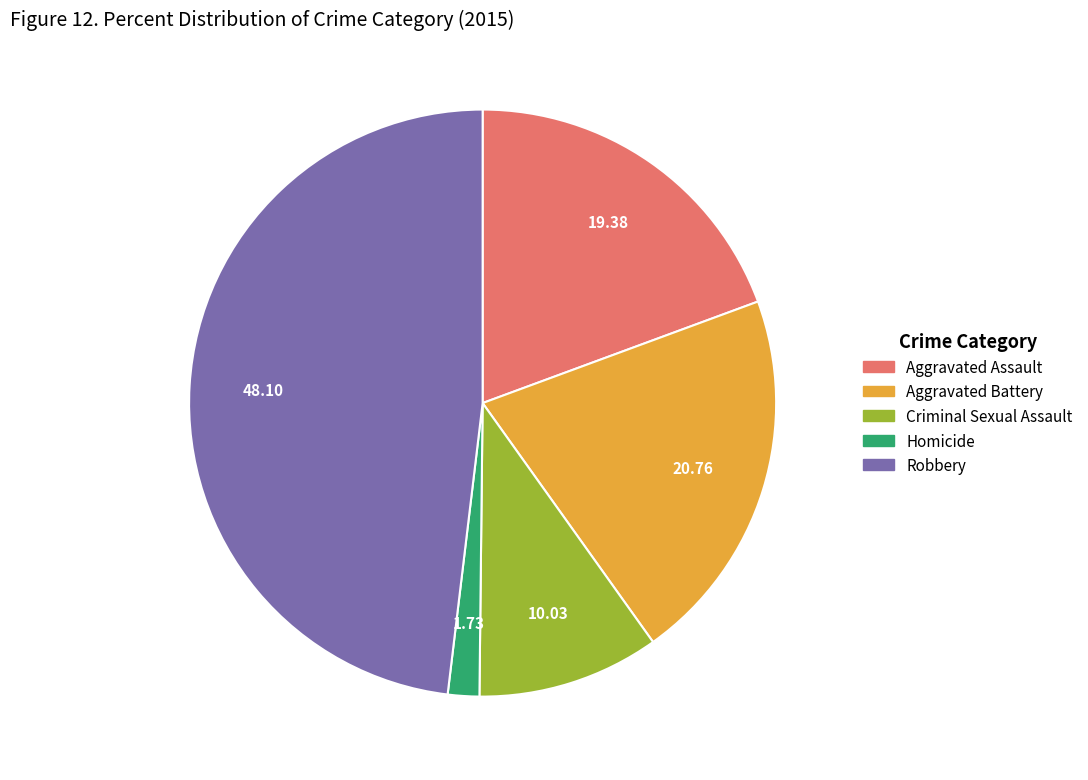

Does any single category account for the majority?

No